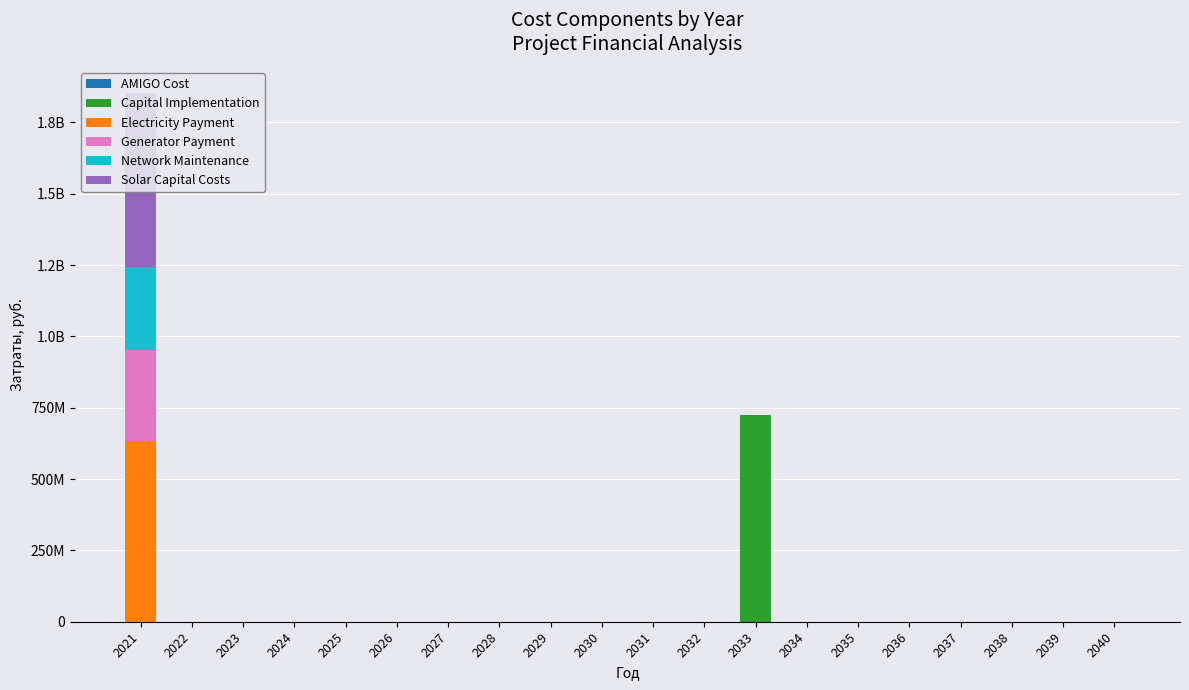

What is the maximum value shown in the chart?

724212426.5